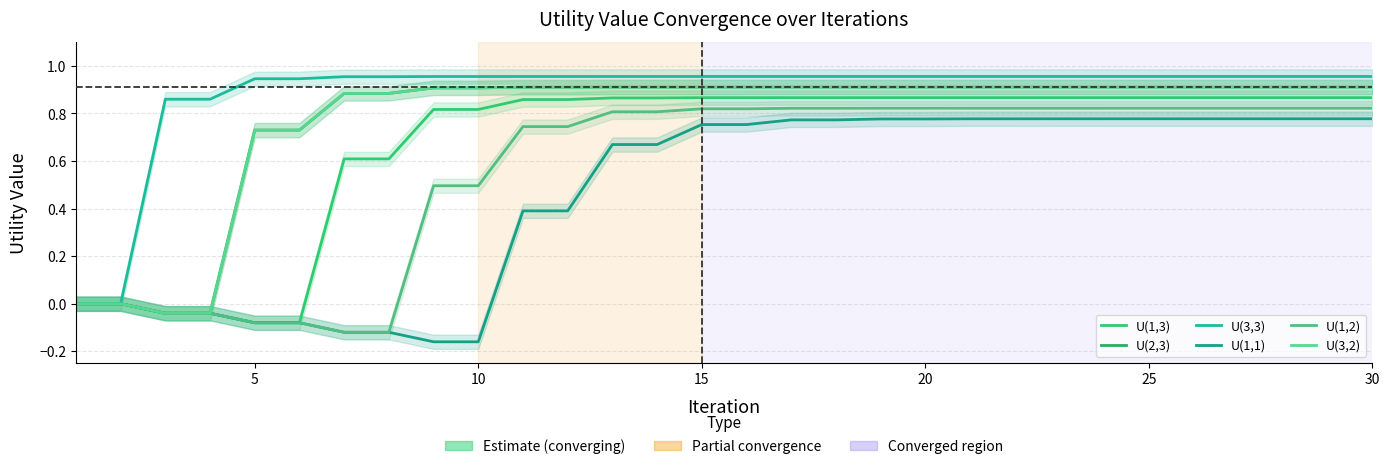

What is the average value of the U(1,3) series?

0.7